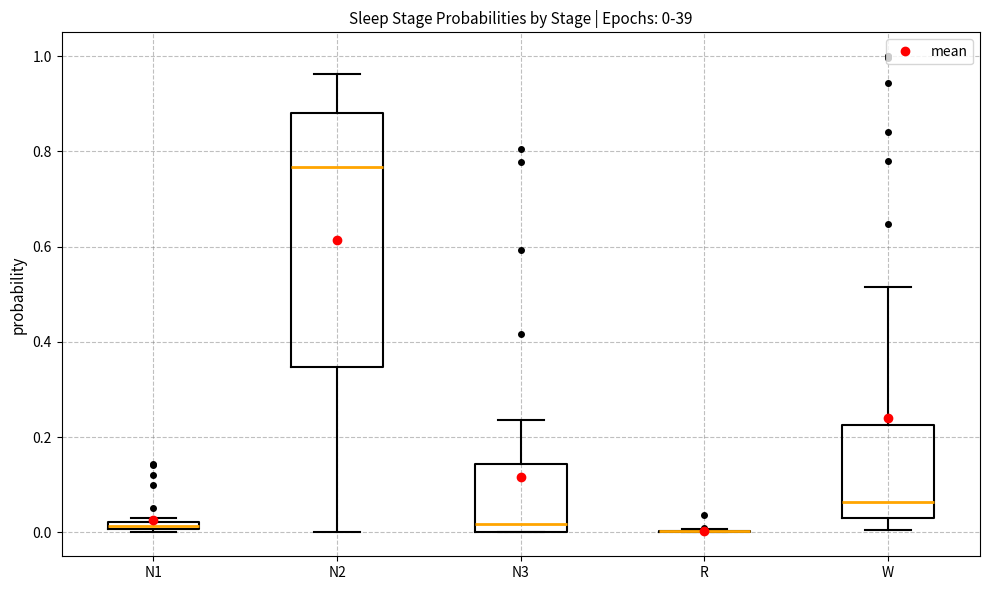

Which box is the tallest, from its lower edge to its upper edge?

N2